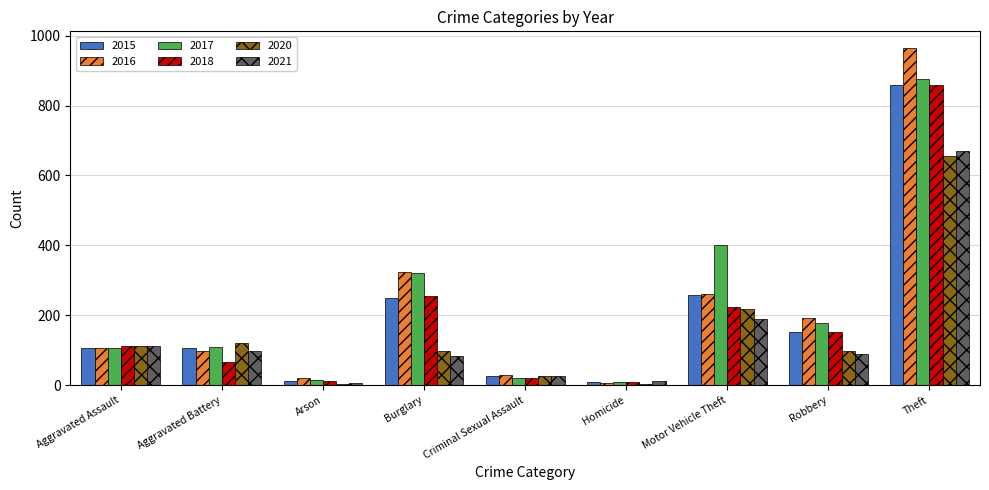

What are all the series names shown in the legend?

2015, 2016, 2017, 2018, 2020, 2021